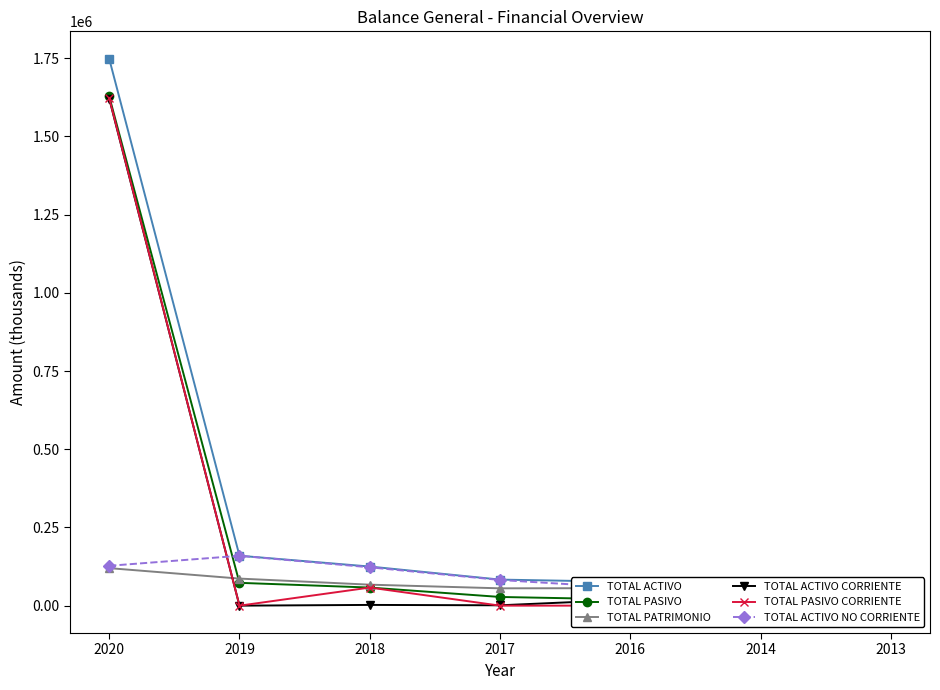

What is the value of the TOTAL PASIVO point at the 1st from the left?

1628508.5